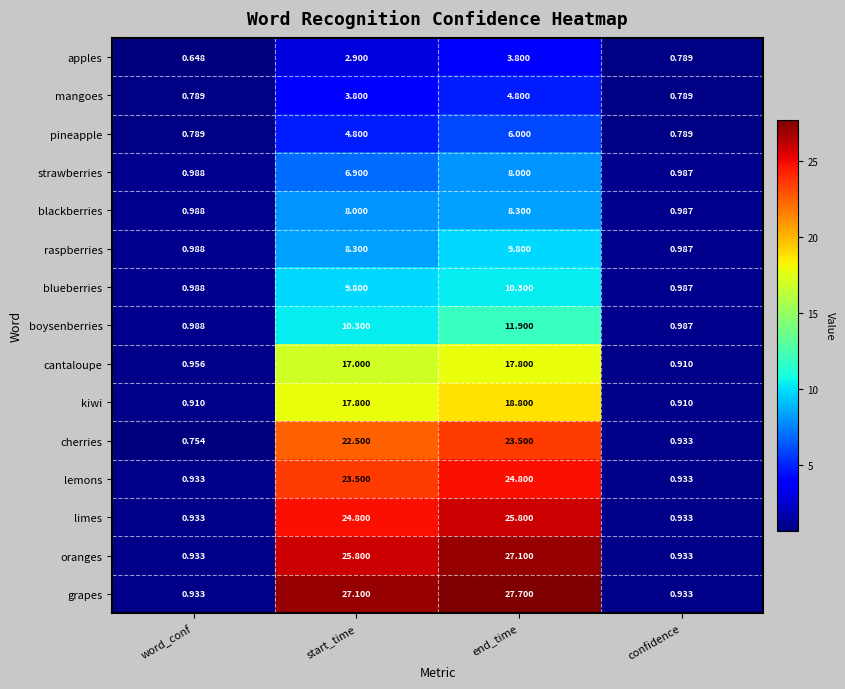

Which label corresponds to the largest value in the chart?

end_time